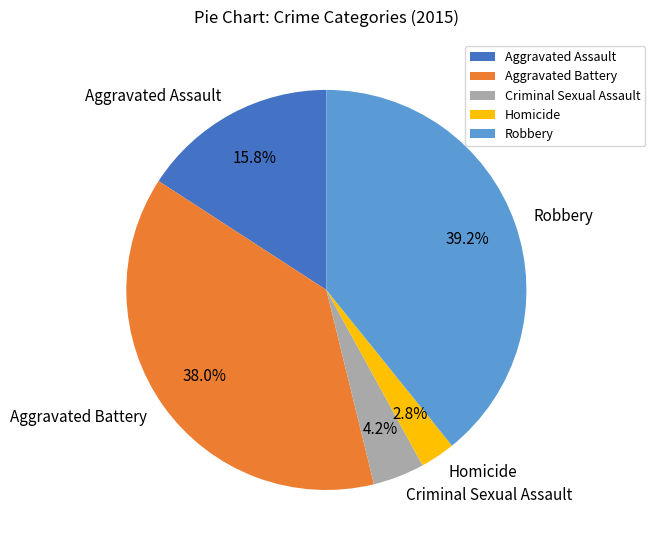

How many slices are in this pie chart?

5